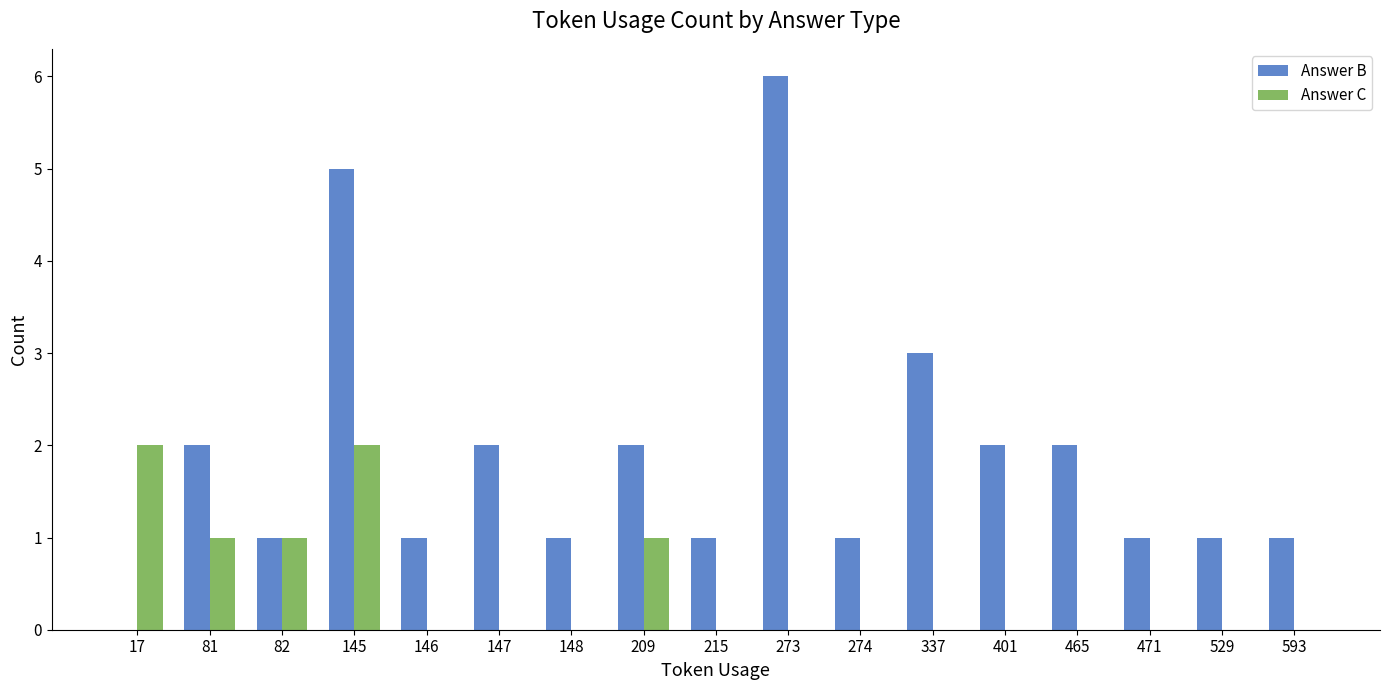

Is the value of Answer C at 337 greater than the value of Answer B at 471?

No